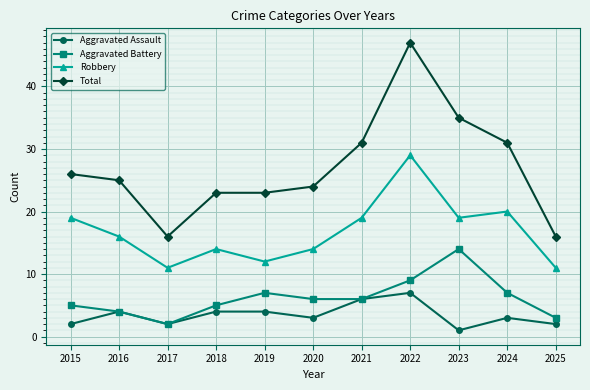

At 2020, list the series in order from largest to smallest.

Total, Robbery, Aggravated Battery, Aggravated Assault